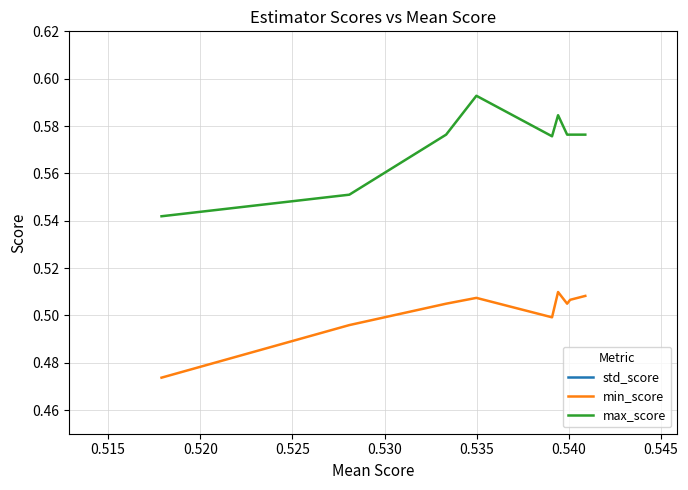

True or false: std_score and min_score cross at least once.

False